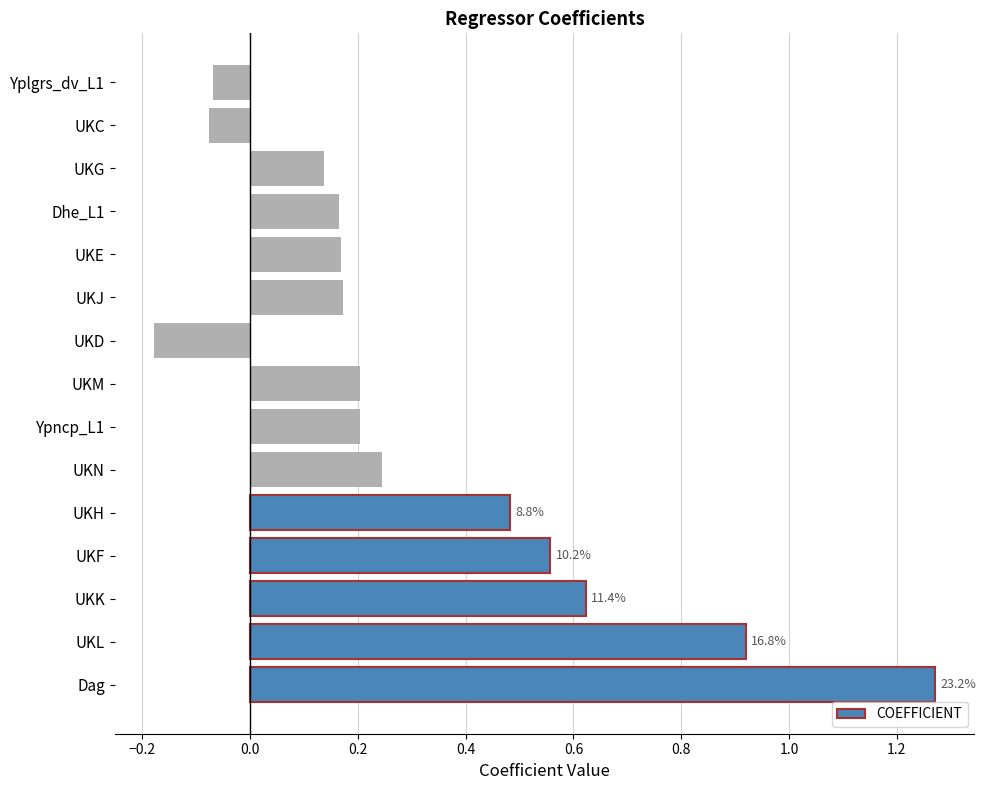

True or false: the data shows 0.2 at Dhe_L1.

True